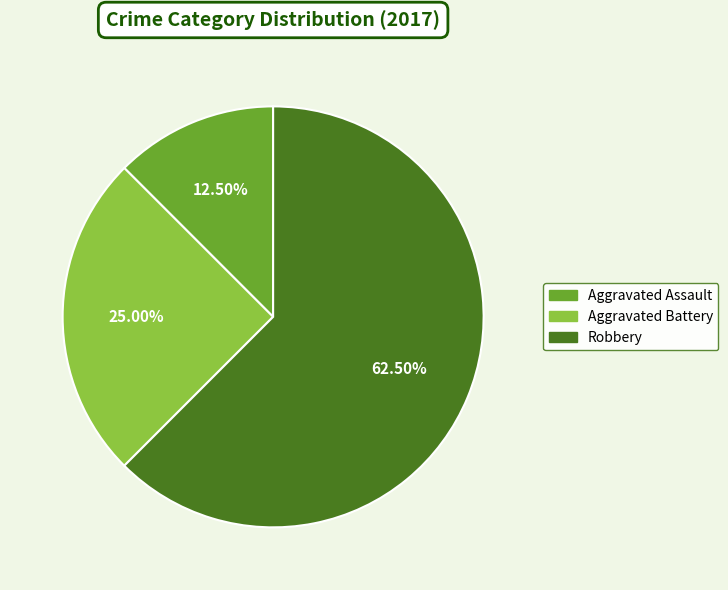

What is the largest slice in the pie chart?

Robbery